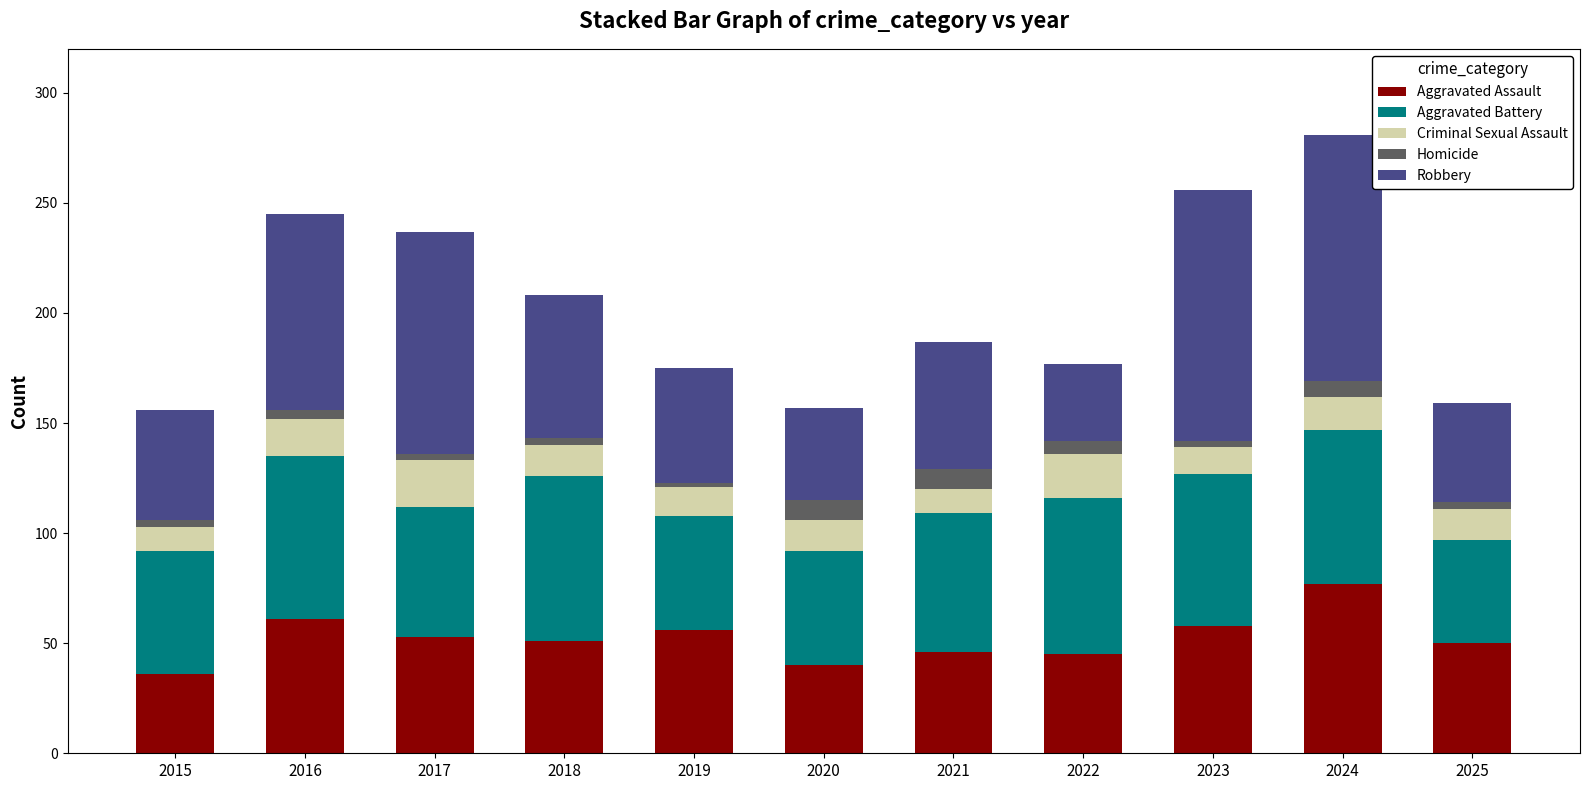

Which category has the highest value in the Aggravated Assault series?

2024